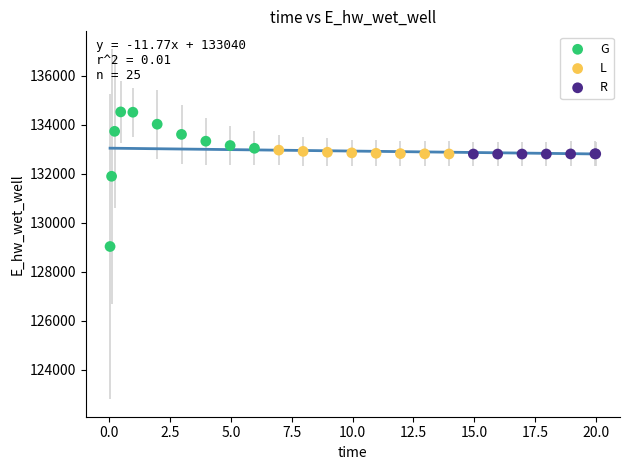

Which series has the widest spread of Y values?

G